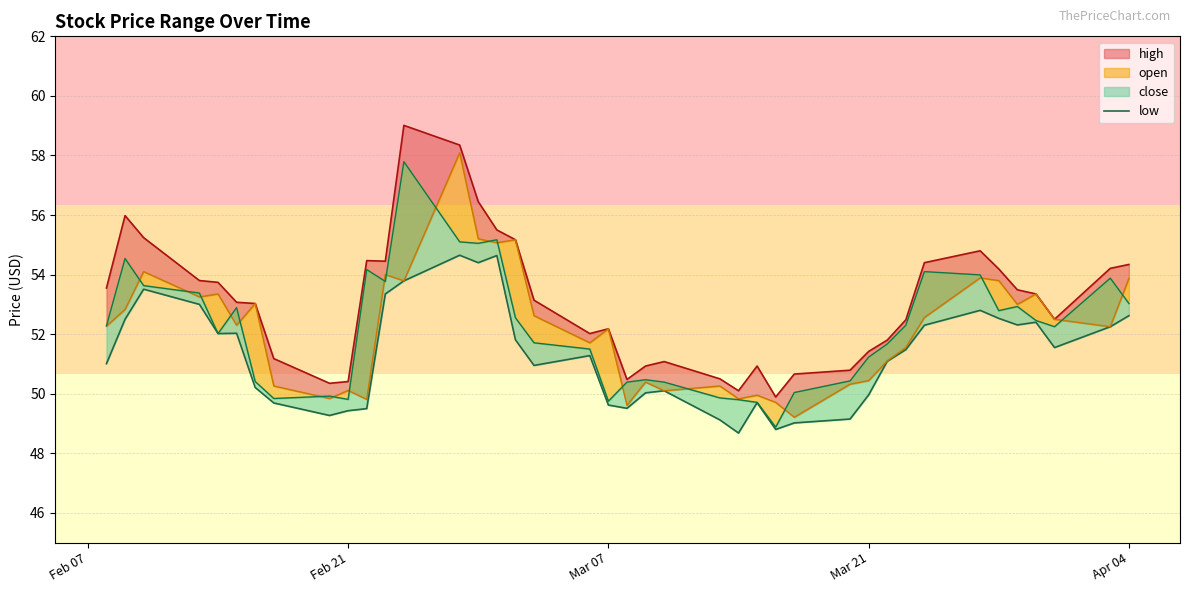

What is the difference between the second highest and second lowest values?

5.8